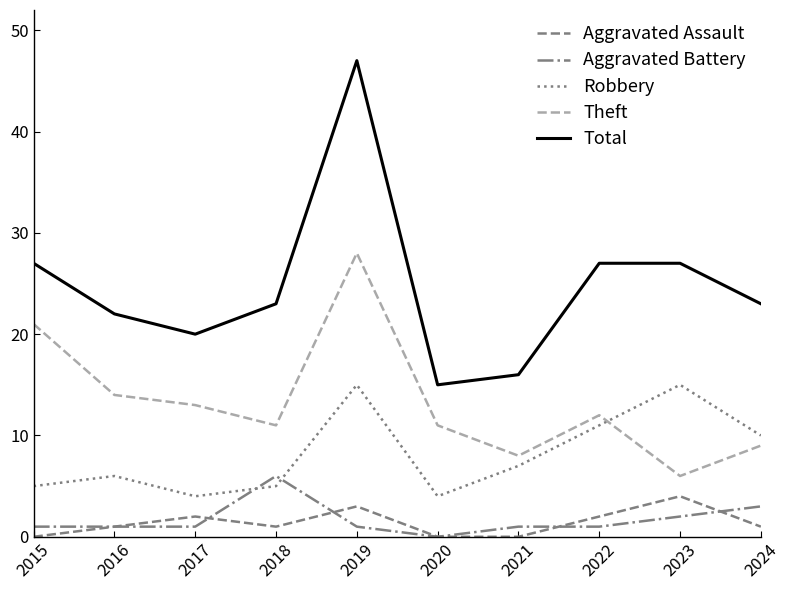

Where does the Robbery series first go above 7?

2019